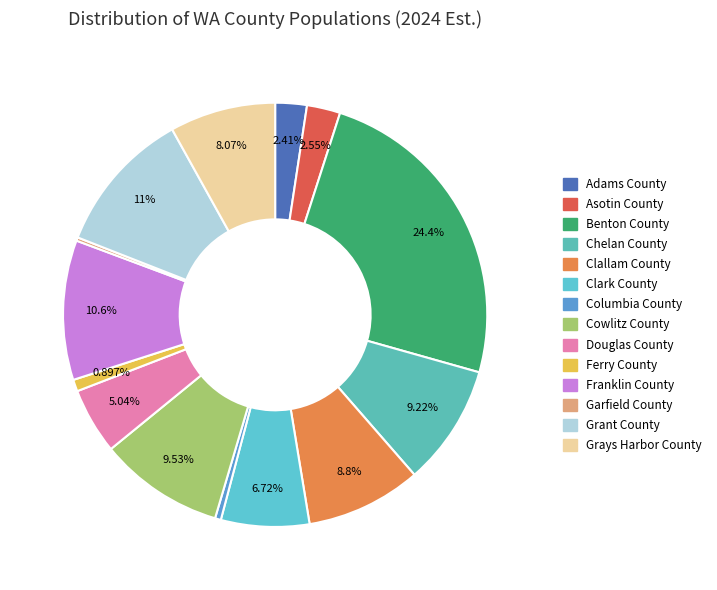

To the nearest percent, what is the average slice percentage?

7%